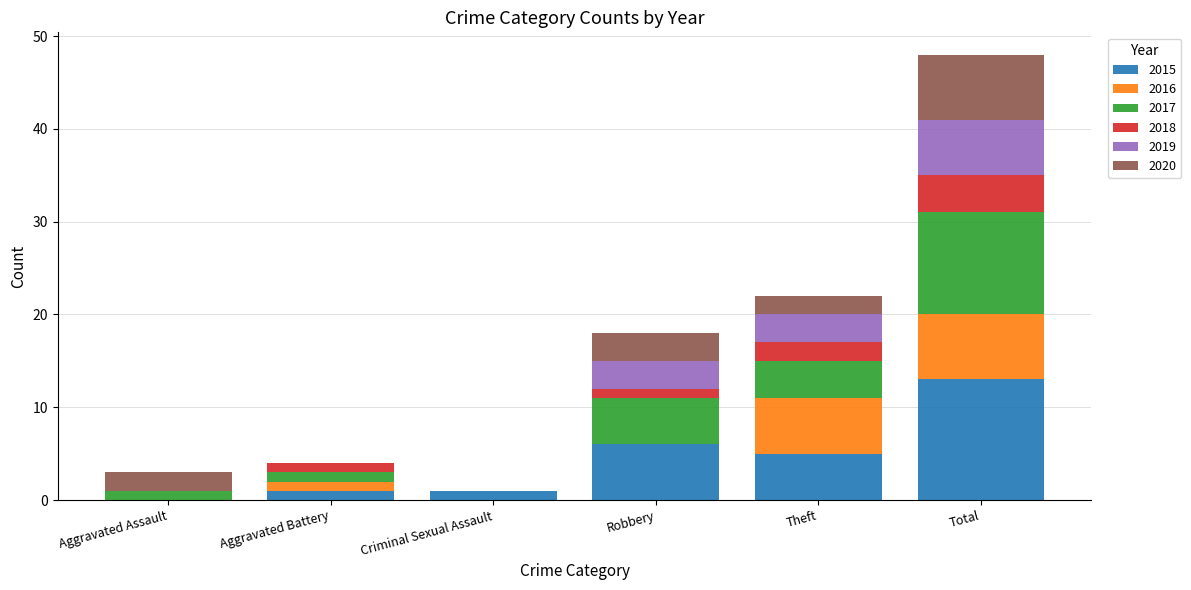

At which category is the sum across all series the highest?

Total